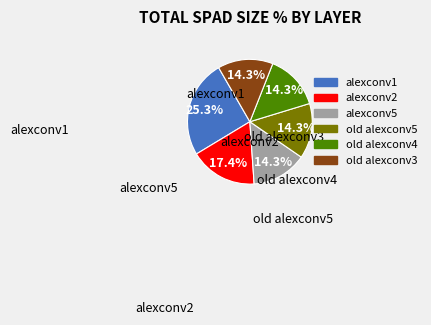

Approximately how many times larger is the value at old alexconv3 compared to alexconv1?

0.6